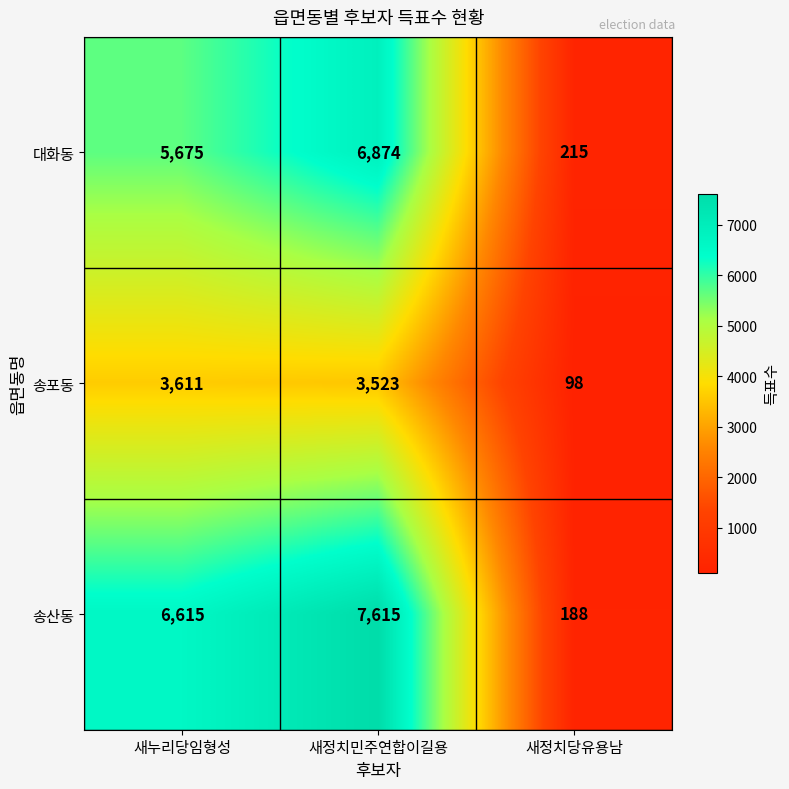

Reading right to left, what are all the values shown in this chart?

대화동: 215	6874	5675
송포동: 98	3523	3611
송산동: 188	7615	6615